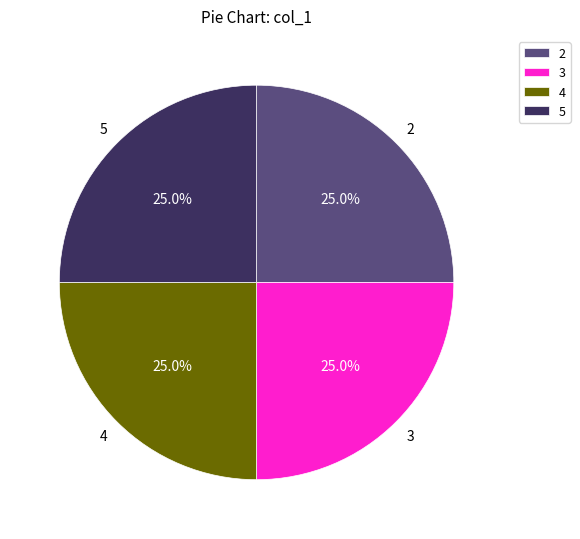

To the nearest percent, what is the difference between the largest and smallest slice percentages?

0%